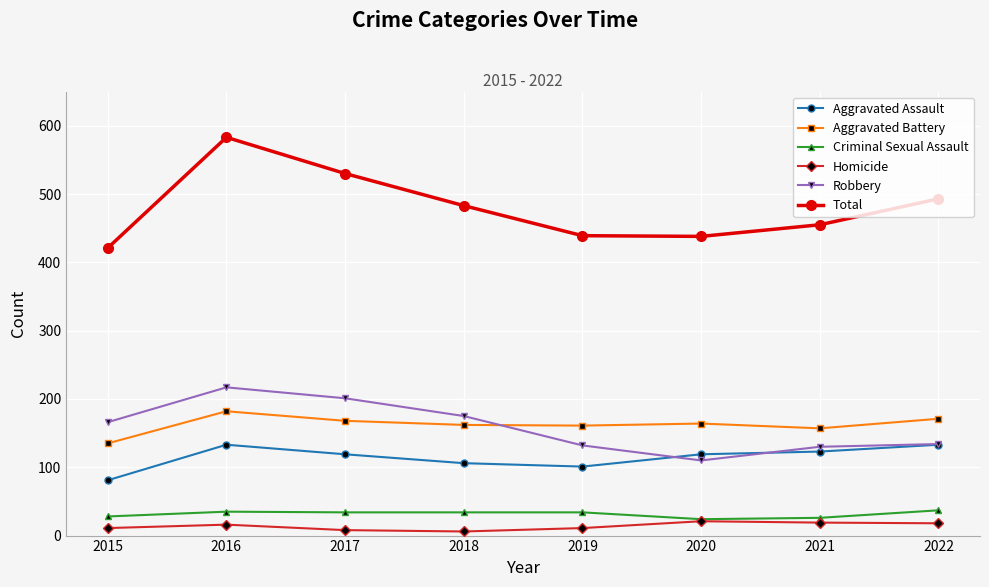

Between 2018 and 2020, which series saw the biggest shift?

Robbery